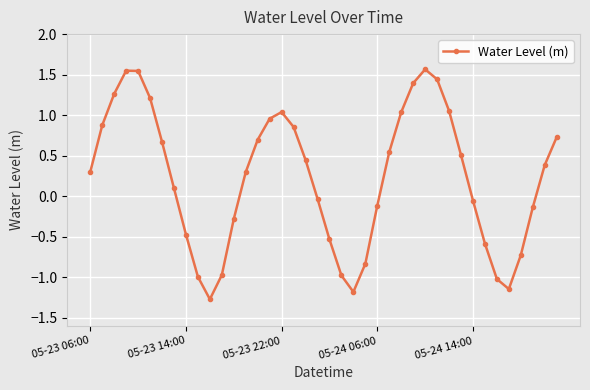

How many data points are less than 0?

17